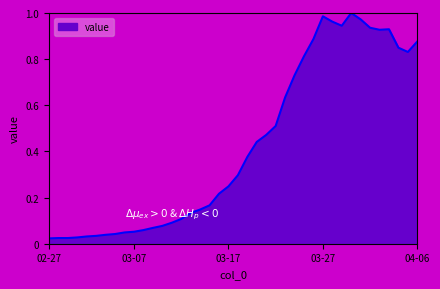

At which category does the data reach its first local peak?

03-27